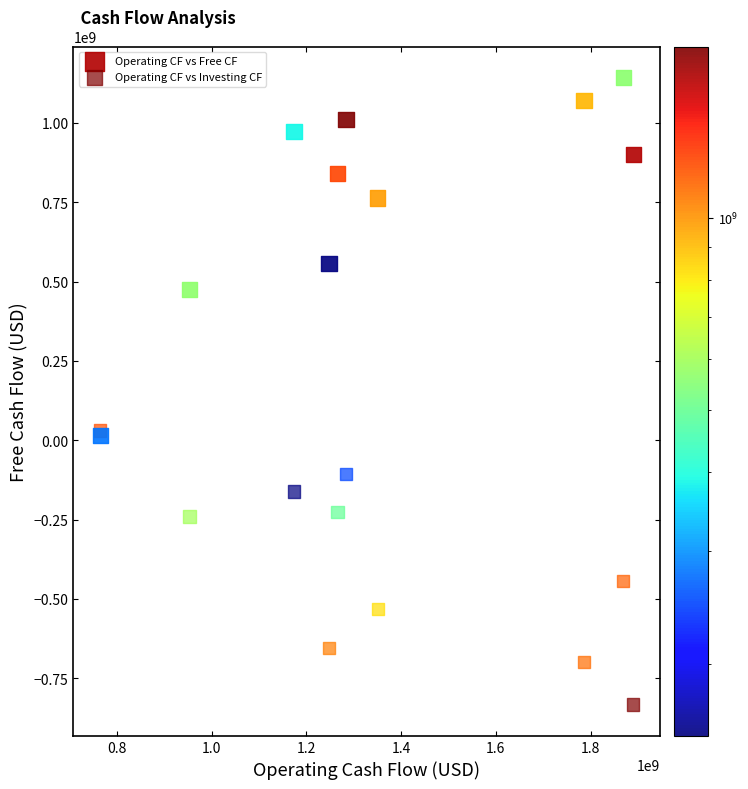

Which series contains the highest Y value?

Operating CF vs Free CF